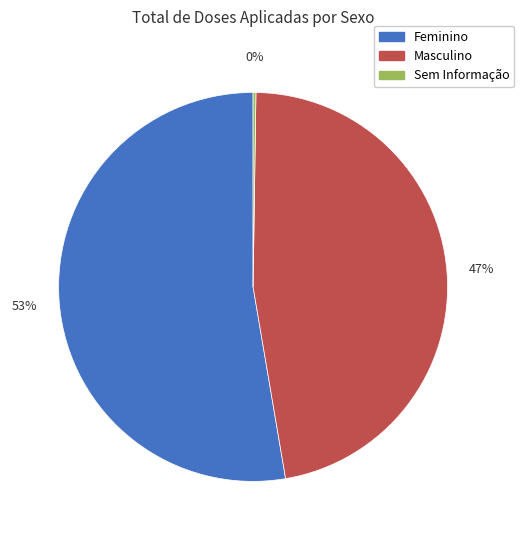

What percentage is the Masculino slice, to the nearest percent?

47%